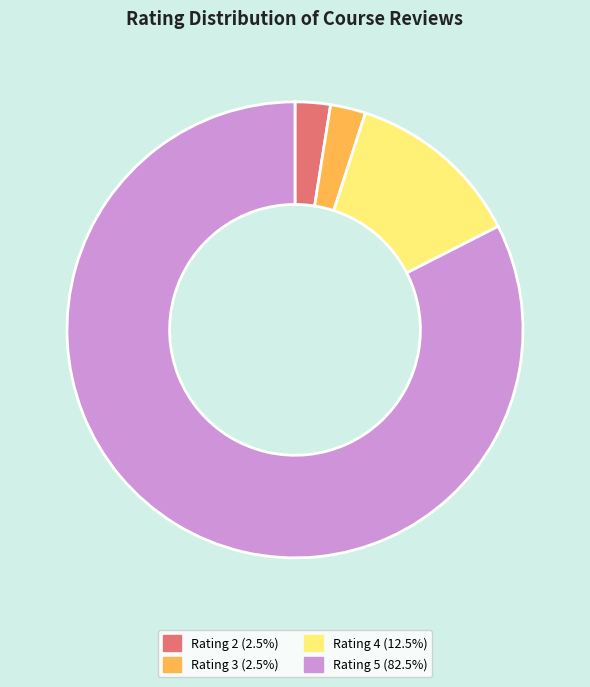

Do Rating 4 (12.5%) and Rating 3 (2.5%) together represent more than half of the pie?

No